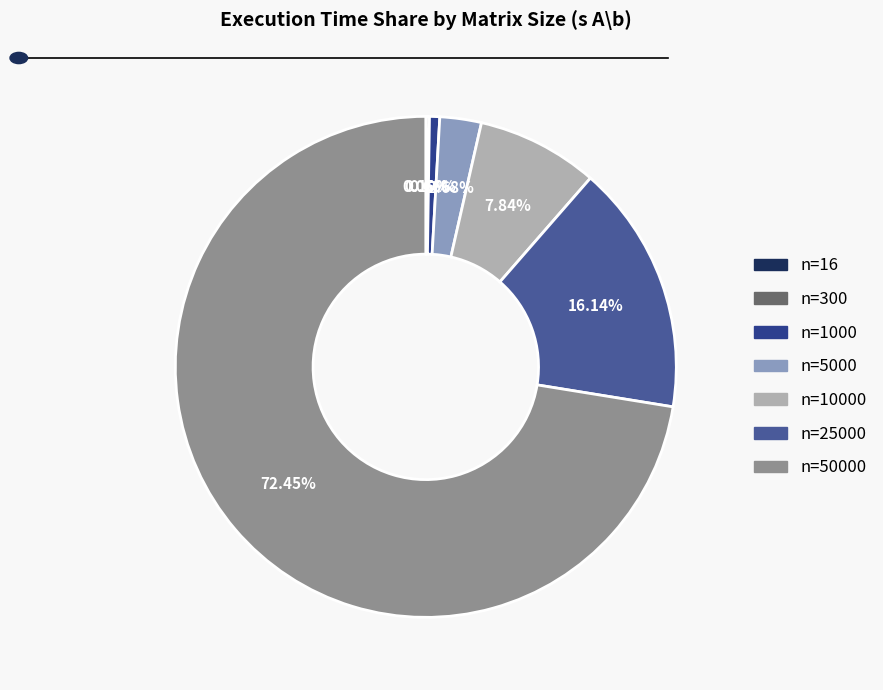

Is n=50000 the majority of the pie?

Yes